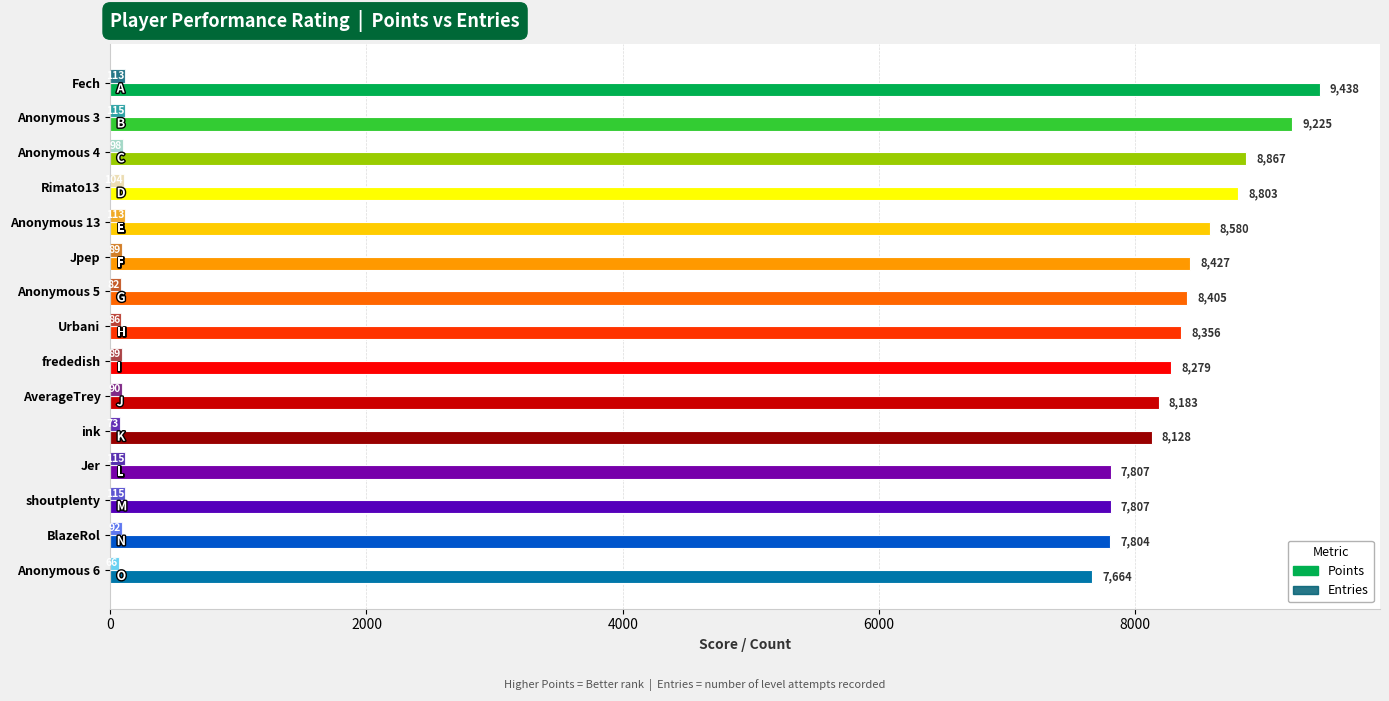

Where is Points nearest to the value 8551?

Anonymous 13